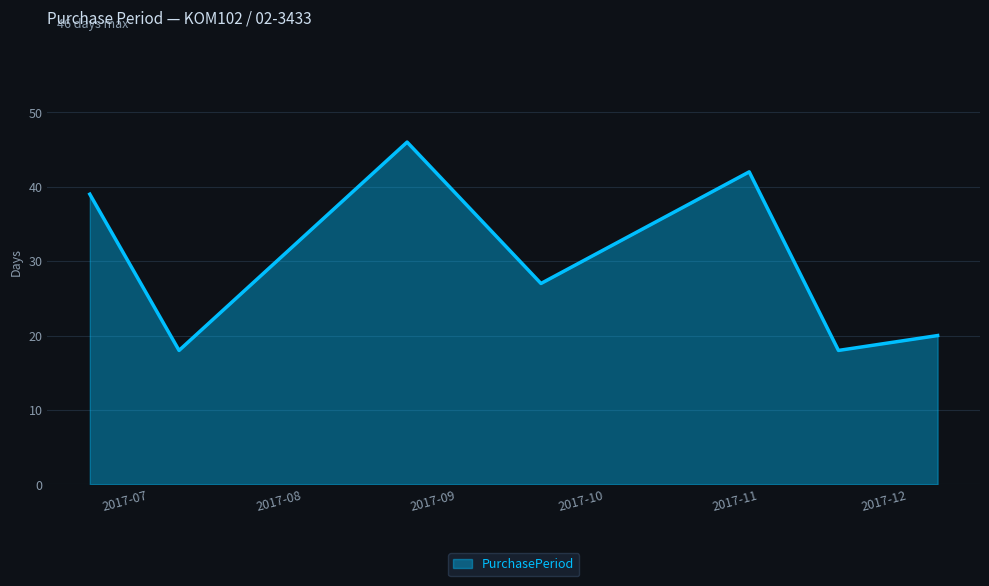

True or false: there are more than 1 points higher than both neighbors.

True